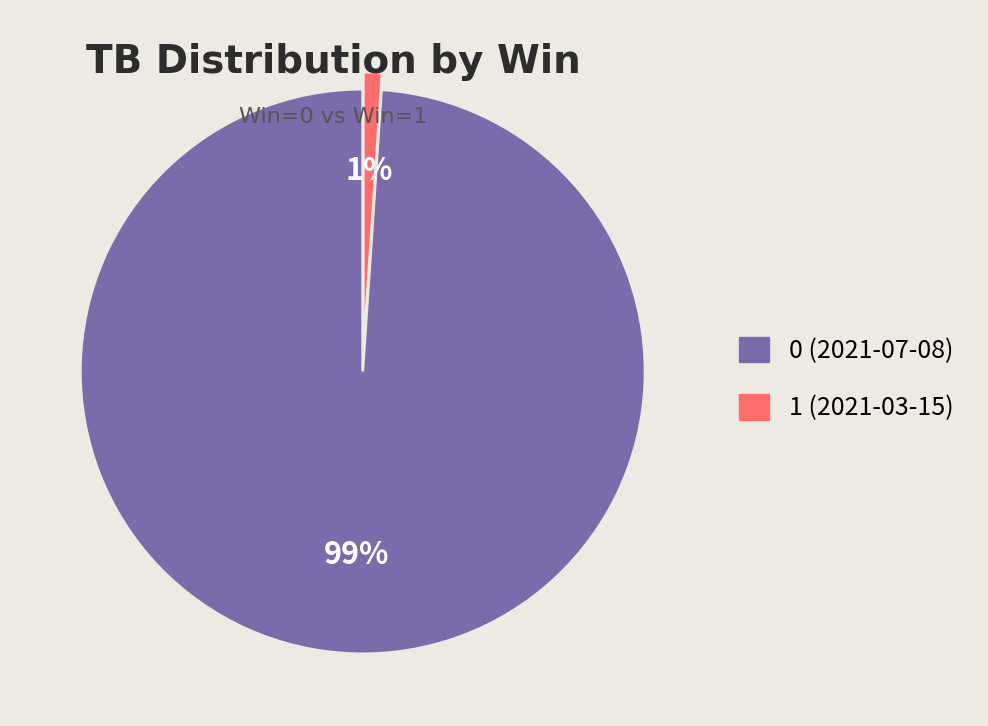

Is it true that 0 (2021-07-08) is 99% of the pie?

True